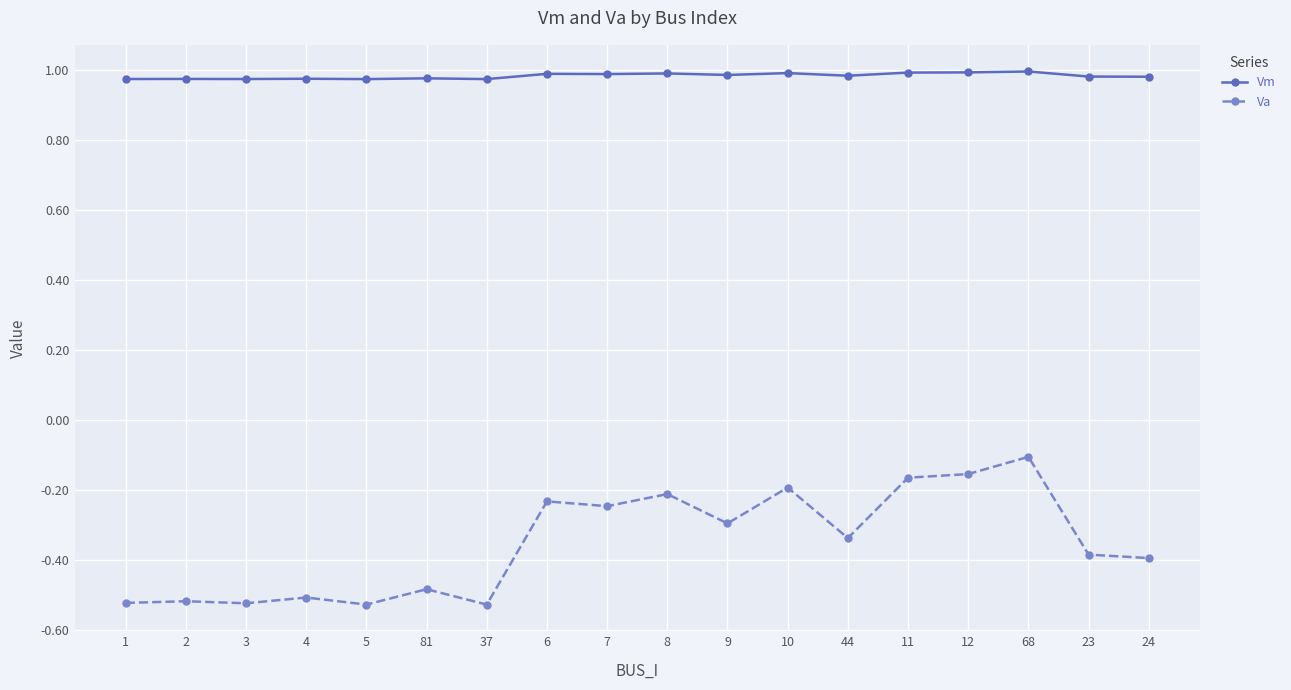

What is the difference between the maximum and minimum values in the Va series?

0.4